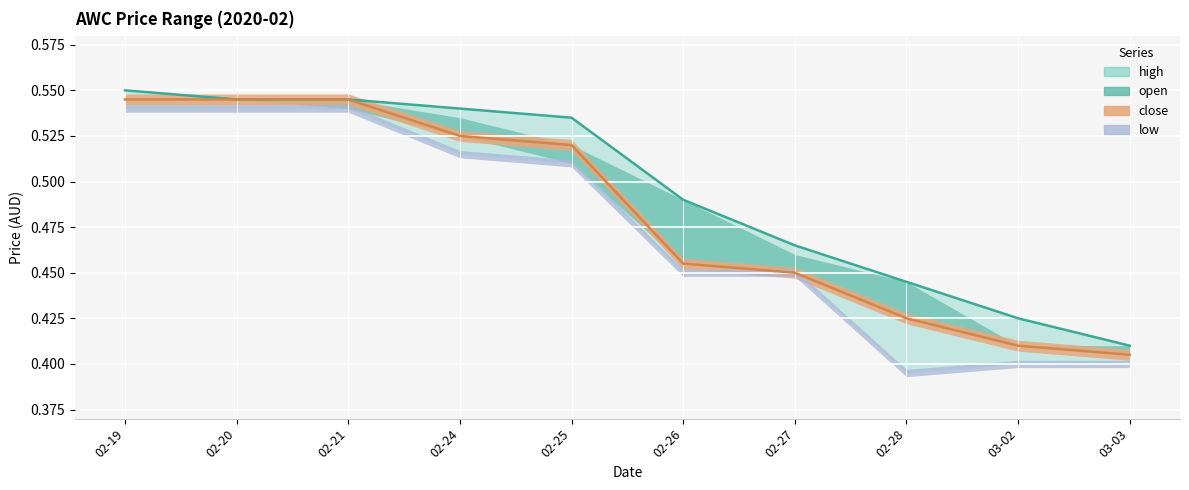

True or false: high and close intersect in this chart.

False